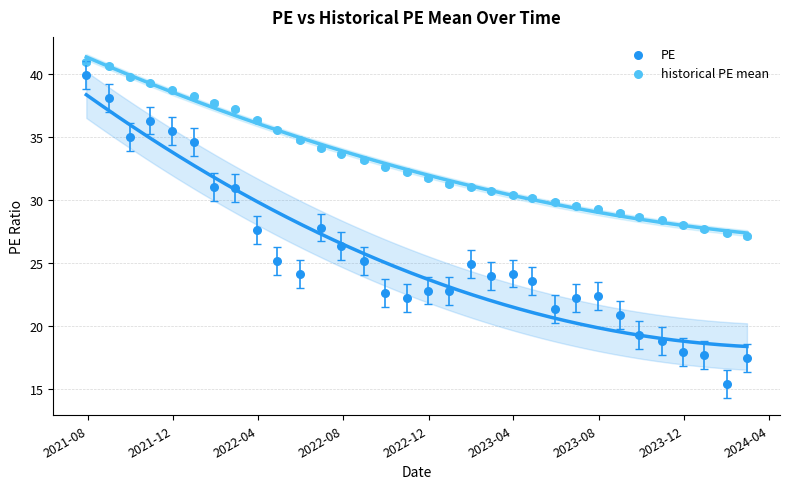

Which series contains the lowest Y value?

PE